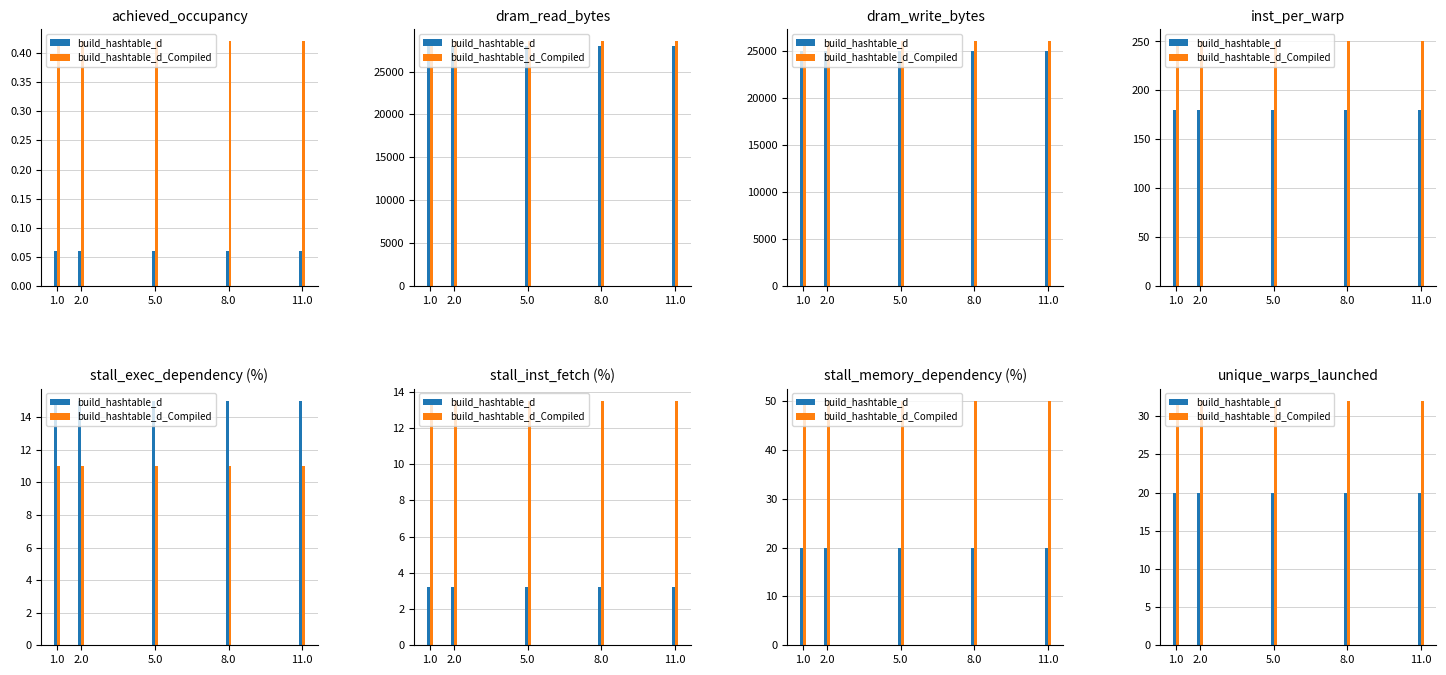

What is the total value across all series at 1.0?

52